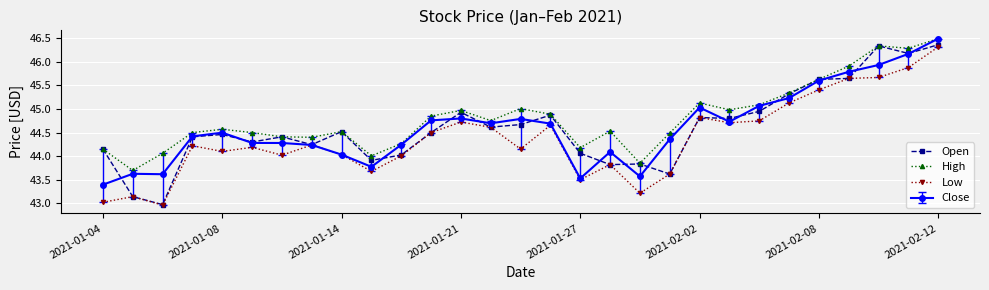

Which series has the largest total across all categories?

High